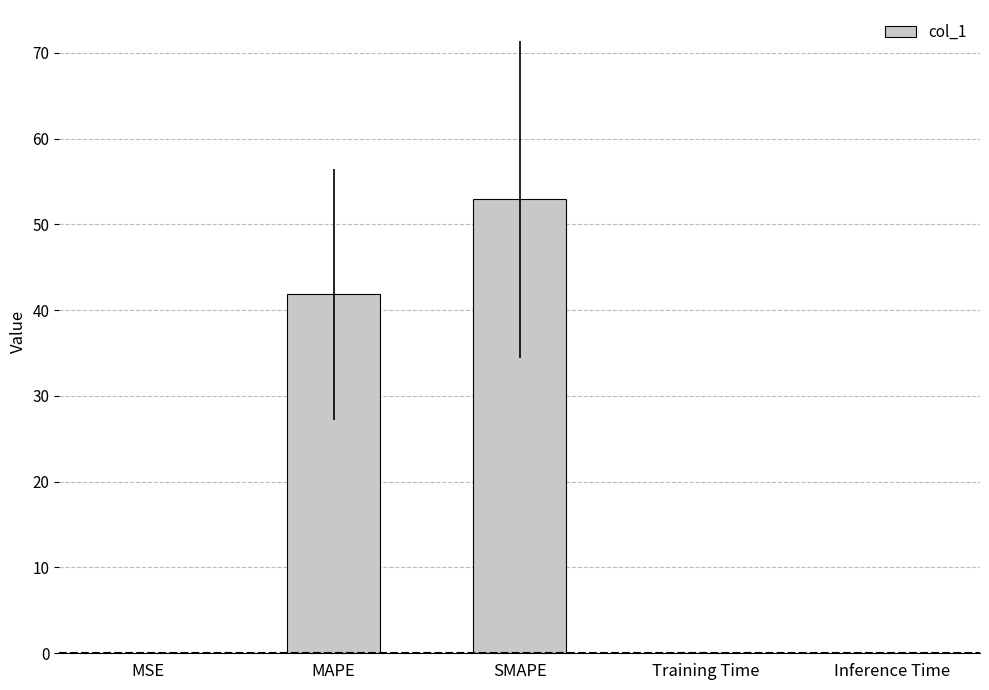

Is it true that the value at MAPE is 60.1?

False